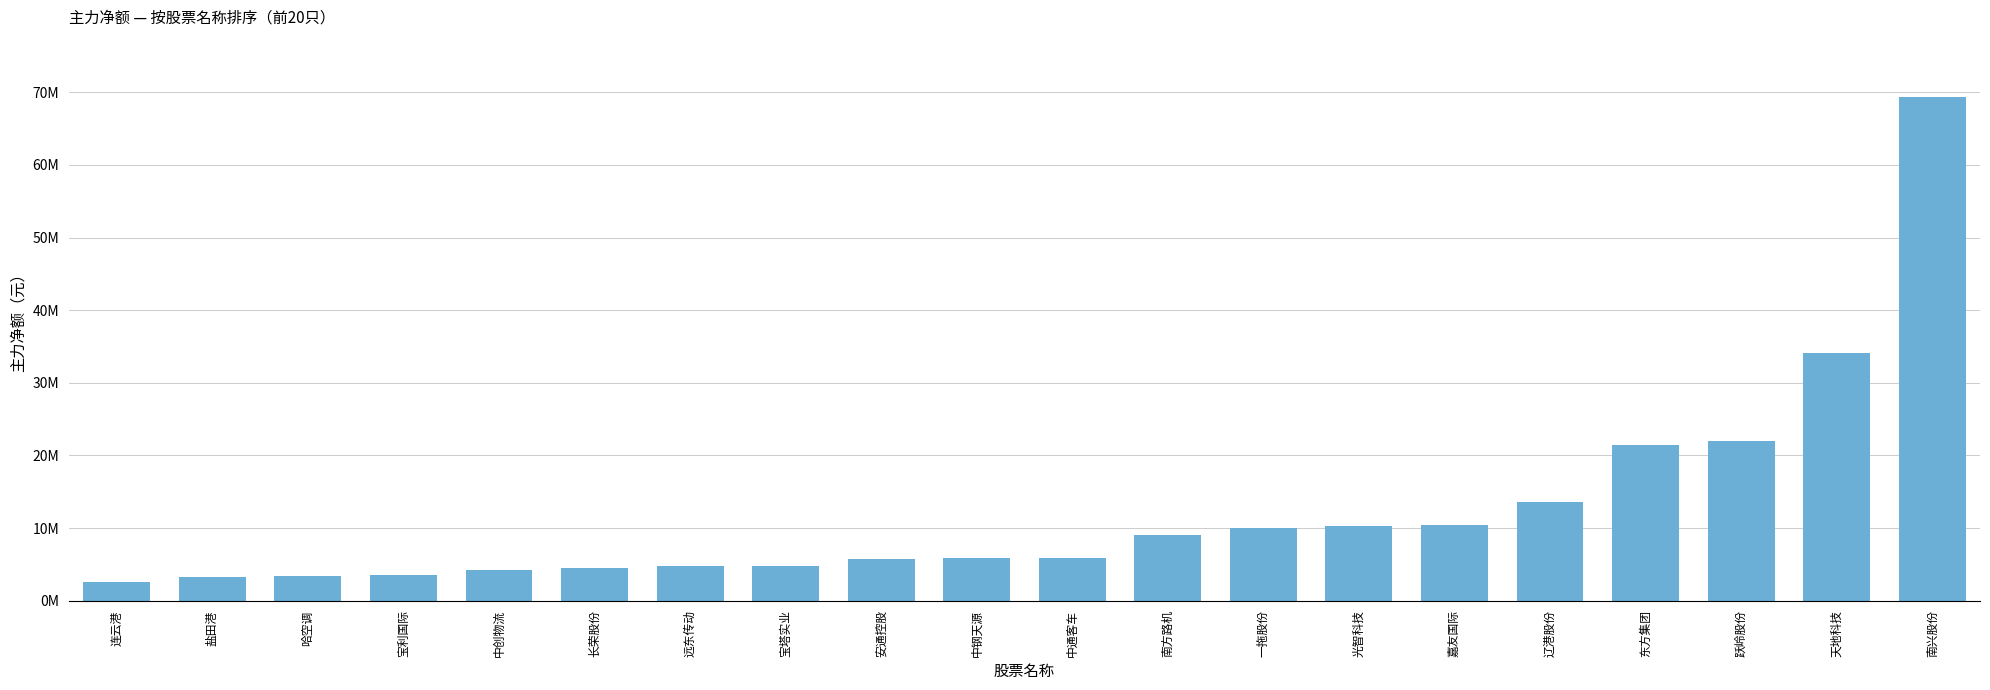

What position from the left is 中创物流?

5